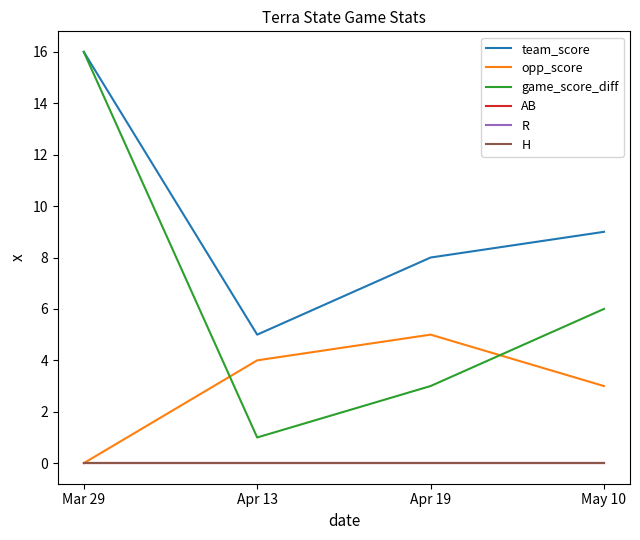

Is this an area chart (filled region under the line)?

No